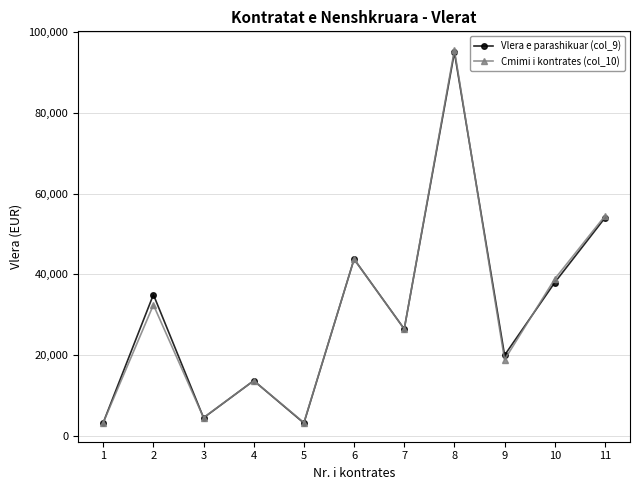

Which series changed the most between 7 and 8?

Cmimi i kontrates (col_10)